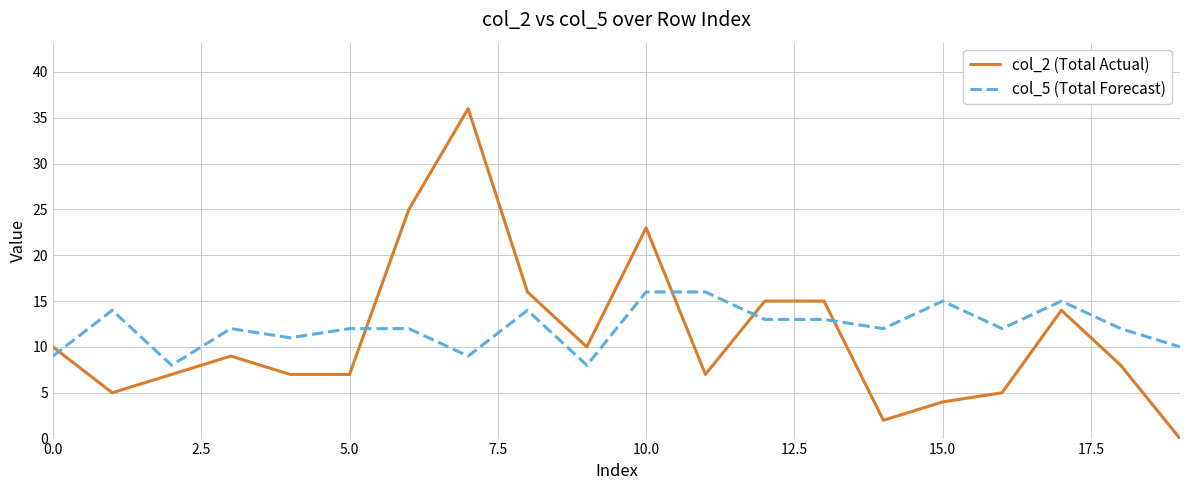

Which series has the largest range (max minus min)?

col_2 (Total Actual)